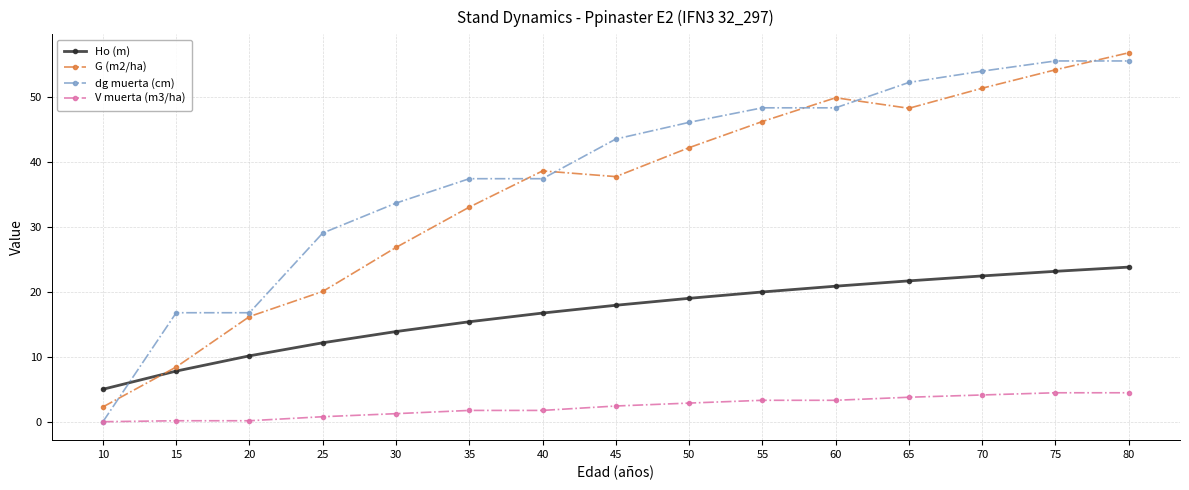

What is the maximum value for G (m2/ha)?

56.8